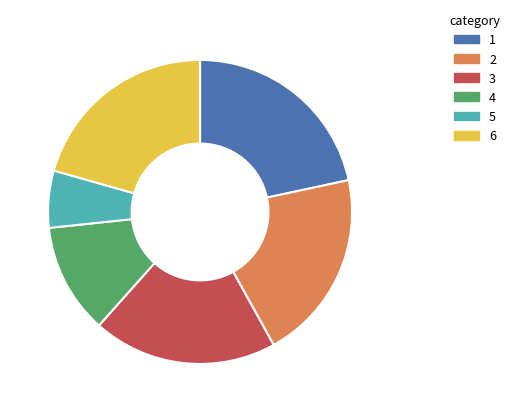

Which slice is the largest?

1